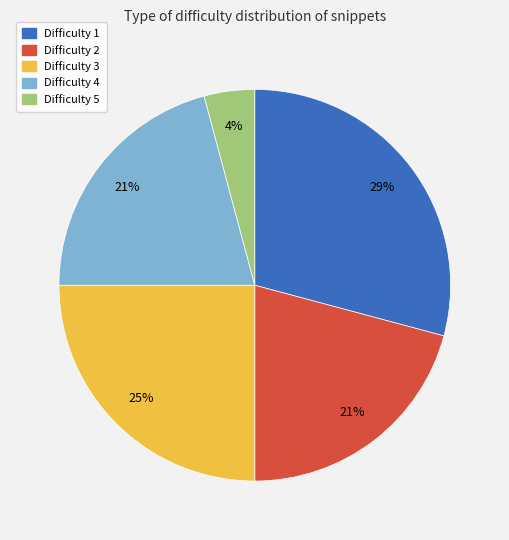

Do Difficulty 2 and Difficulty 3 together represent more than half of the pie?

No